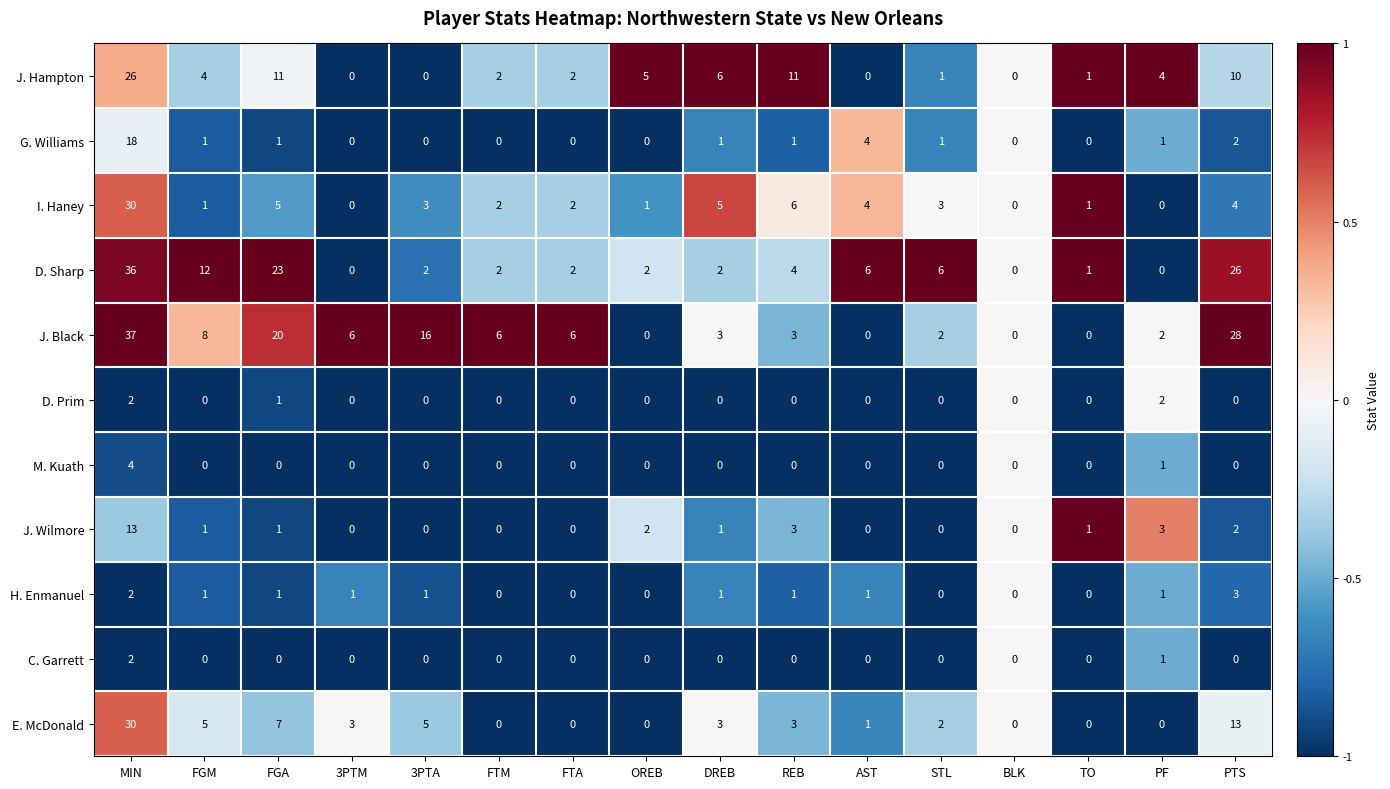

What is the difference between the maximum and minimum values in the J. Hampton series?

26